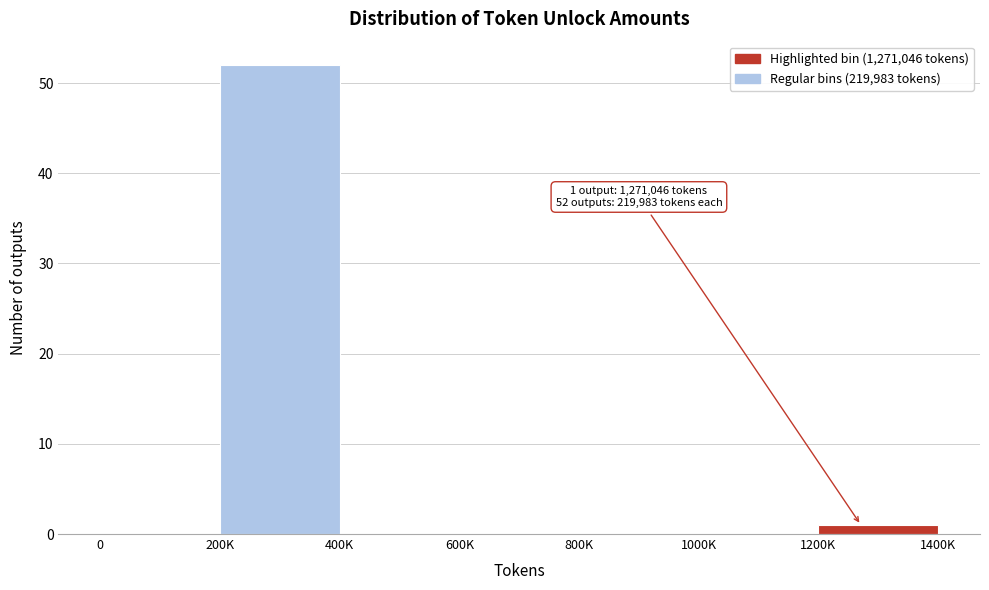

Reading right to left, transcribe all the data shown in this chart.

1200K=1	1000K=0	800K=0	600K=0	400K=0	200K=52	0=0